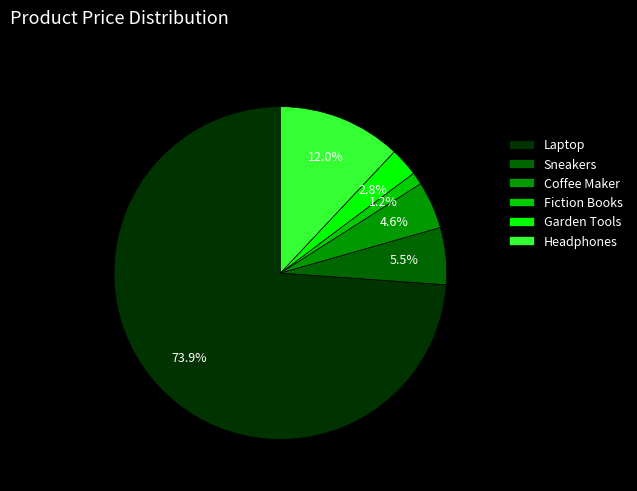

What is the ratio of the value at Headphones to the value at Garden Tools?

4.3